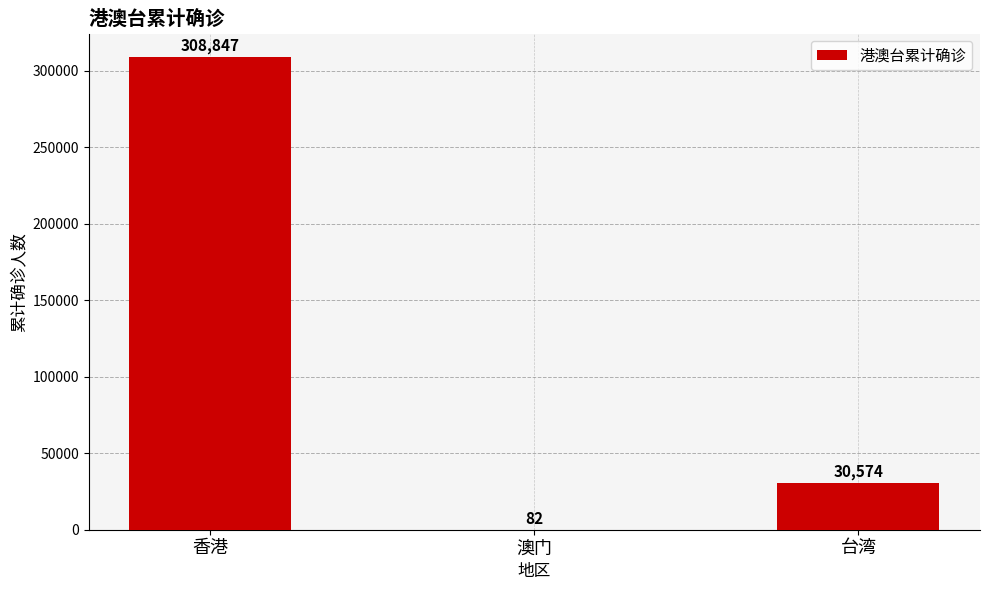

Between 澳门 and 香港, which is larger?

香港